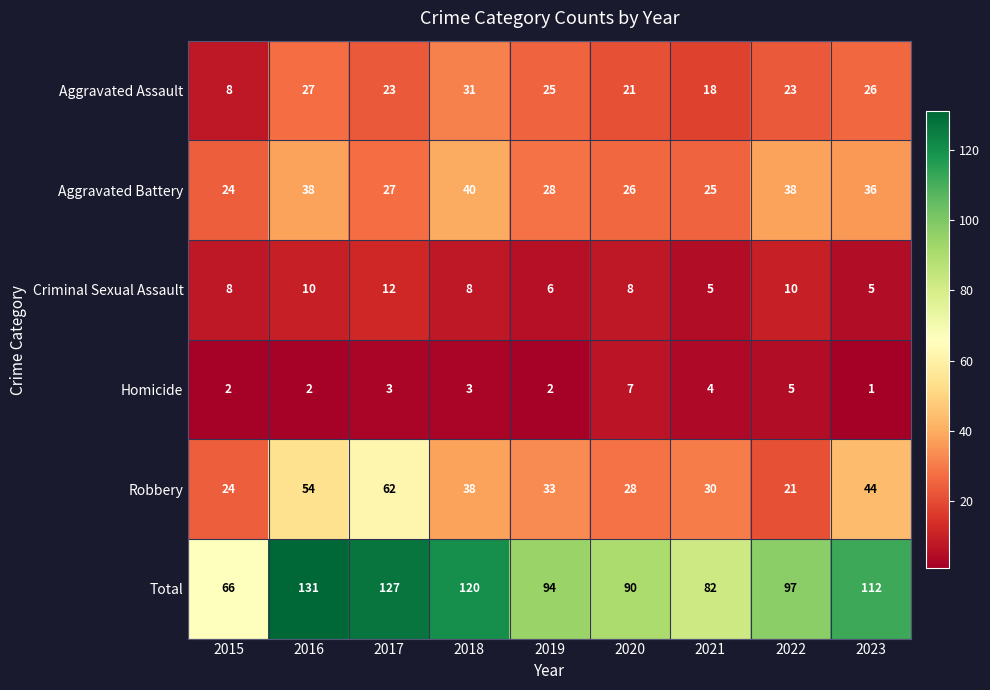

At which category is the sum across all series the highest?

2016